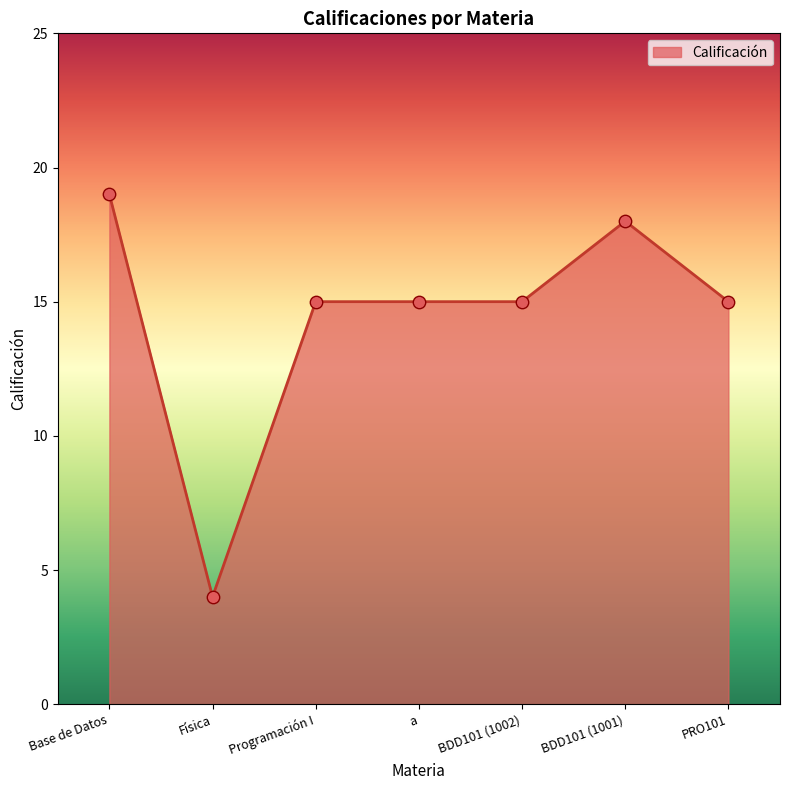

What is the change in value from Programación I to BDD101 (1001)?

+3